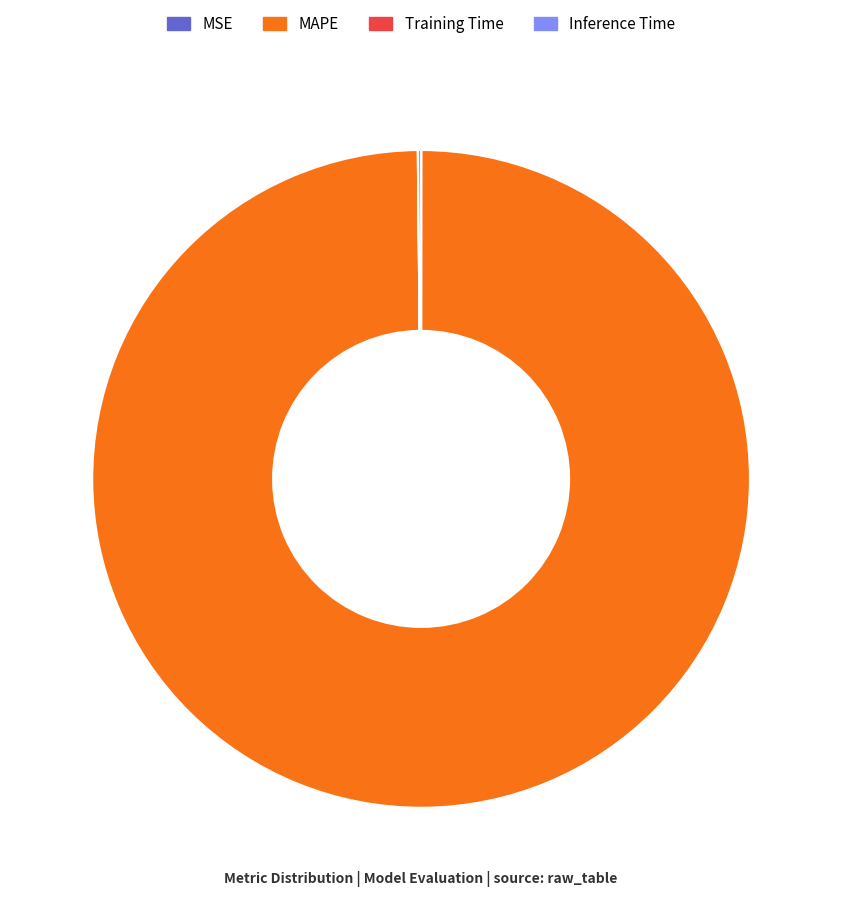

True or false: MAPE accounts for 100% of the total.

True